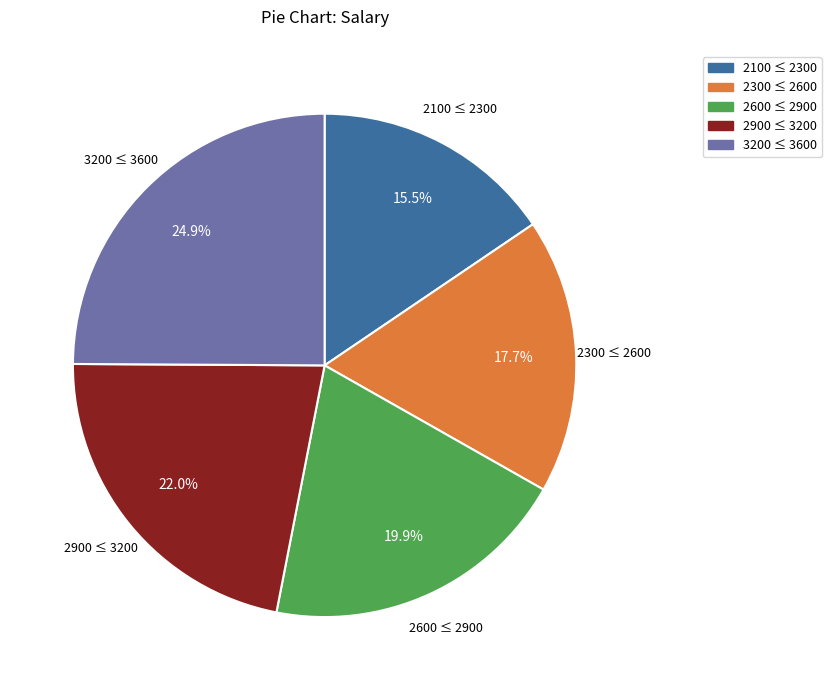

To the nearest percent, what is the difference between the largest and smallest slice percentages?

9%